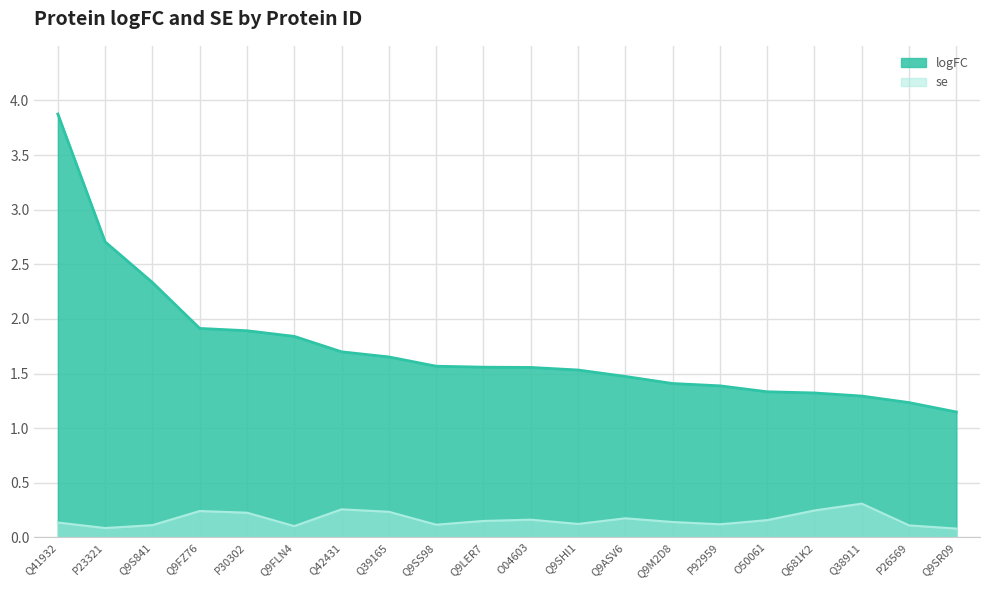

Reading left to right, transcribe all the data shown in this chart.

logFC: Q41932=3.9	P23321=2.7	Q9S841=2.3	Q9FZ76=1.9	P30302=1.9	Q9FLN4=1.8	Q42431=1.7	Q39165=1.7	Q9SS98=1.6	Q9LER7=1.6	O04603=1.6	Q9SHI1=1.5	Q9ASV6=1.5	Q9M2D8=1.4	P92959=1.4	O50061=1.3	Q681K2=1.3	Q38911=1.3	P26569=1.2	Q9SR09=1.1
se: Q41932=0.1	P23321=0.1	Q9S841=0.1	Q9FZ76=0.2	P30302=0.2	Q9FLN4=0.1	Q42431=0.3	Q39165=0.2	Q9SS98=0.1	Q9LER7=0.2	O04603=0.2	Q9SHI1=0.1	Q9ASV6=0.2	Q9M2D8=0.1	P92959=0.1	O50061=0.2	Q681K2=0.2	Q38911=0.3	P26569=0.1	Q9SR09=0.1